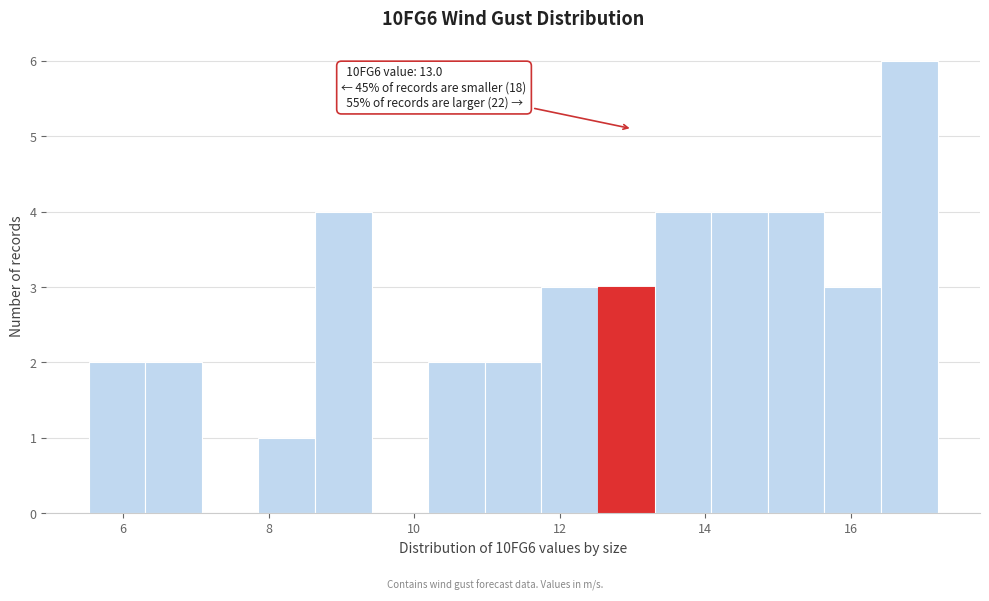

Around what value on the x-axis is the tallest bar? Give the approximate position of its centre, as read against the axis.

16.8